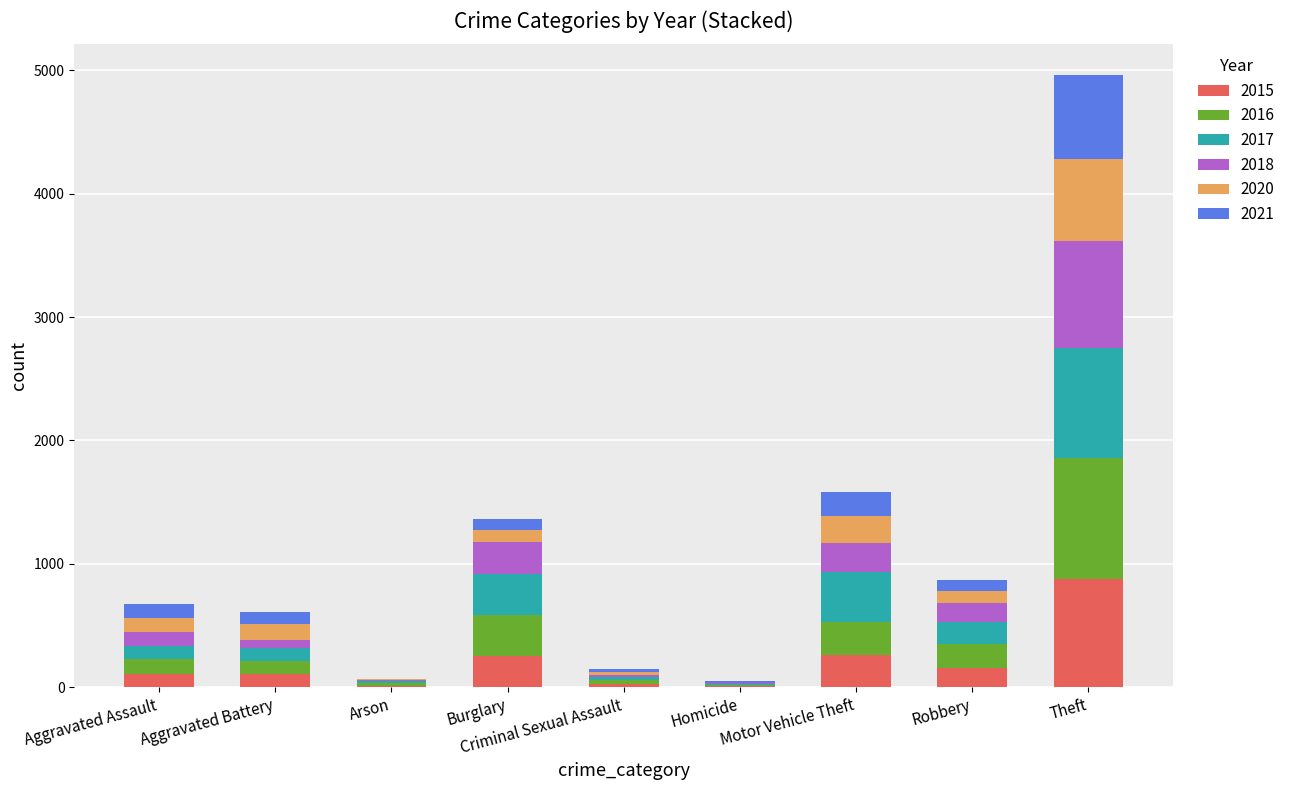

What is the highest value of the 2015 series?

874